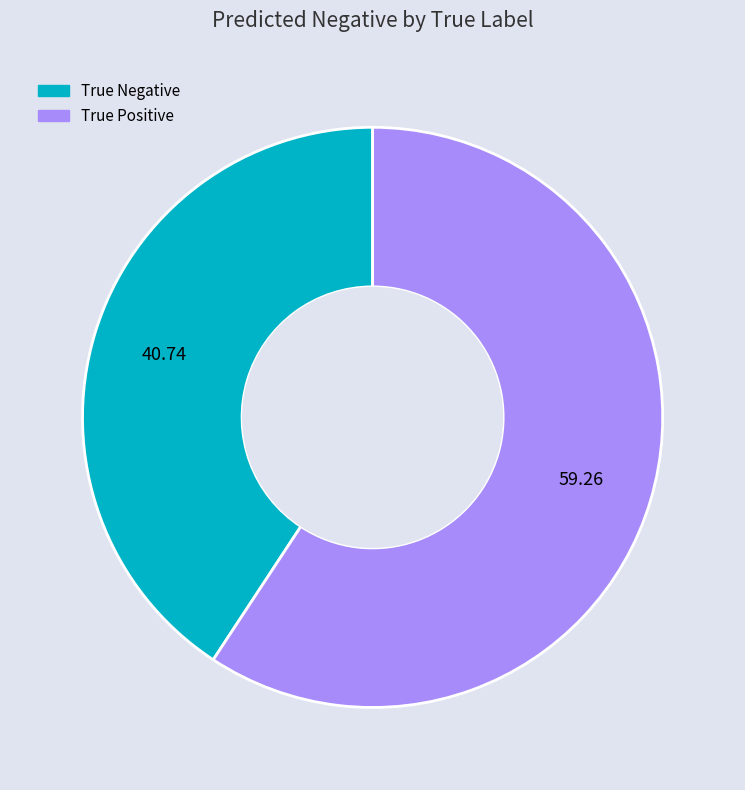

Combined, do True Positive and True Negative account for over 50%?

Yes